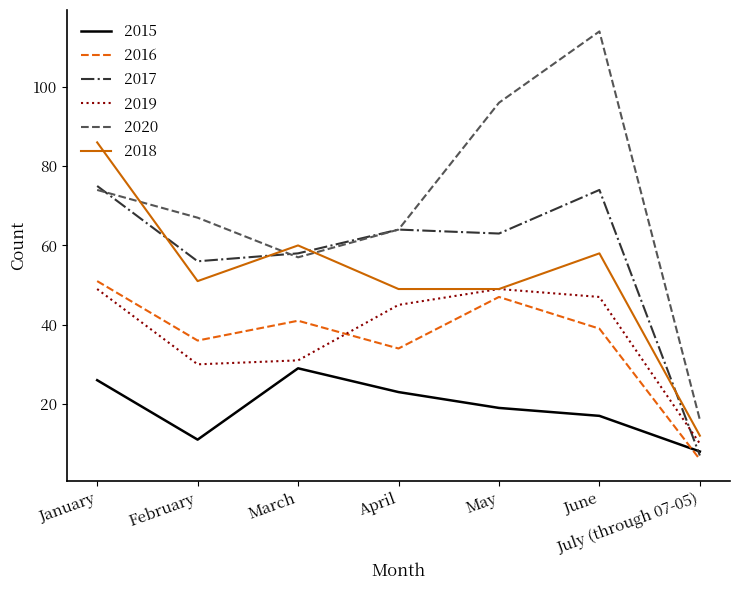

The 2018 series shows 51 at February. True or false?

True